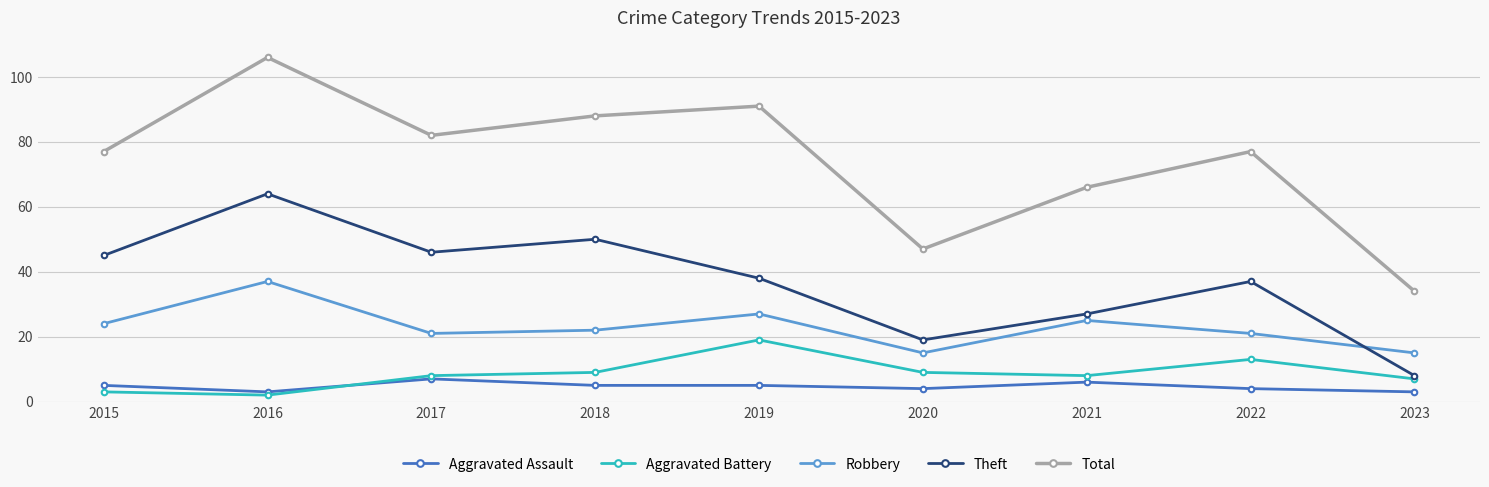

Reading right to left, what are all the values shown in this chart?

Aggravated Assault: 2023=3	2022=4	2021=6	2020=4	2019=5	2018=5	2017=7	2016=3	2015=5
Aggravated Battery: 2023=7	2022=13	2021=8	2020=9	2019=19	2018=9	2017=8	2016=2	2015=3
Robbery: 2023=15	2022=21	2021=25	2020=15	2019=27	2018=22	2017=21	2016=37	2015=24
Theft: 2023=8	2022=37	2021=27	2020=19	2019=38	2018=50	2017=46	2016=64	2015=45
Total: 2023=34	2022=77	2021=66	2020=47	2019=91	2018=88	2017=82	2016=106	2015=77